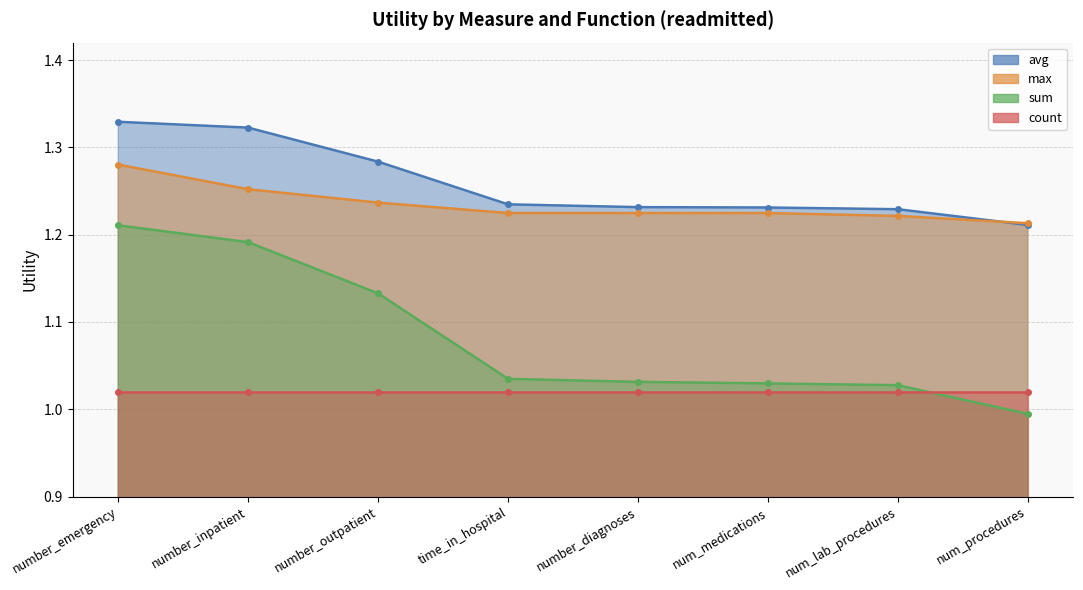

What is the label of the 3rd point from the left?

number_outpatient